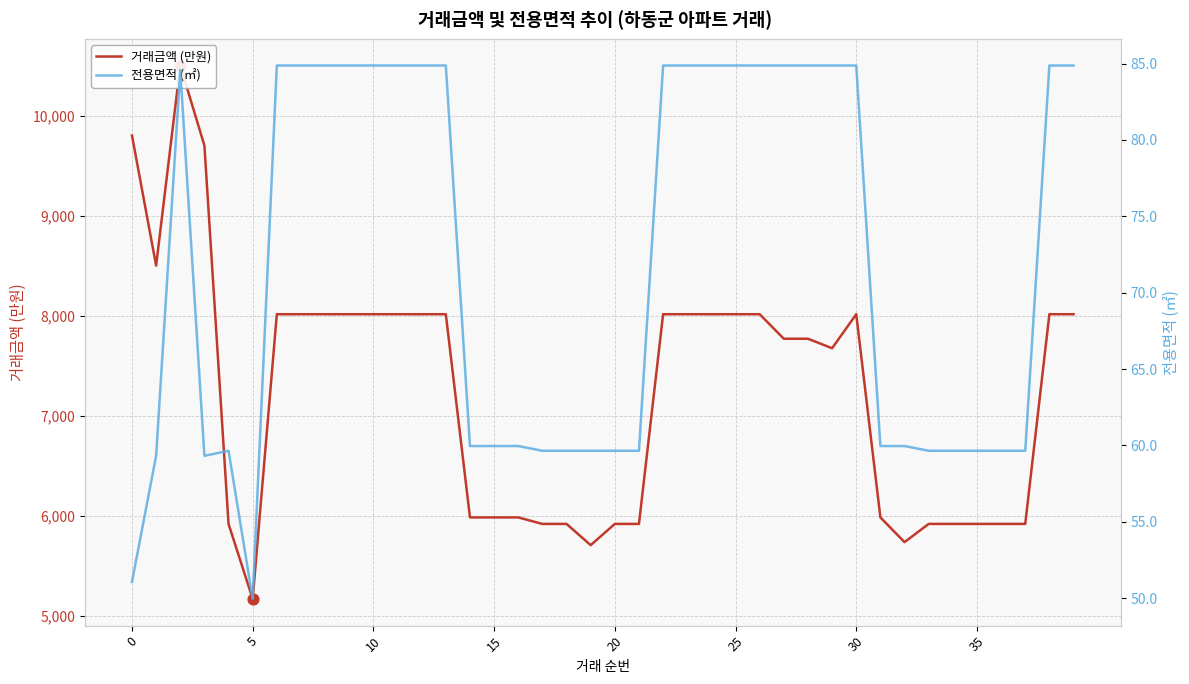

Which series has the largest Y range (max minus min)?

거래금액 (만원)